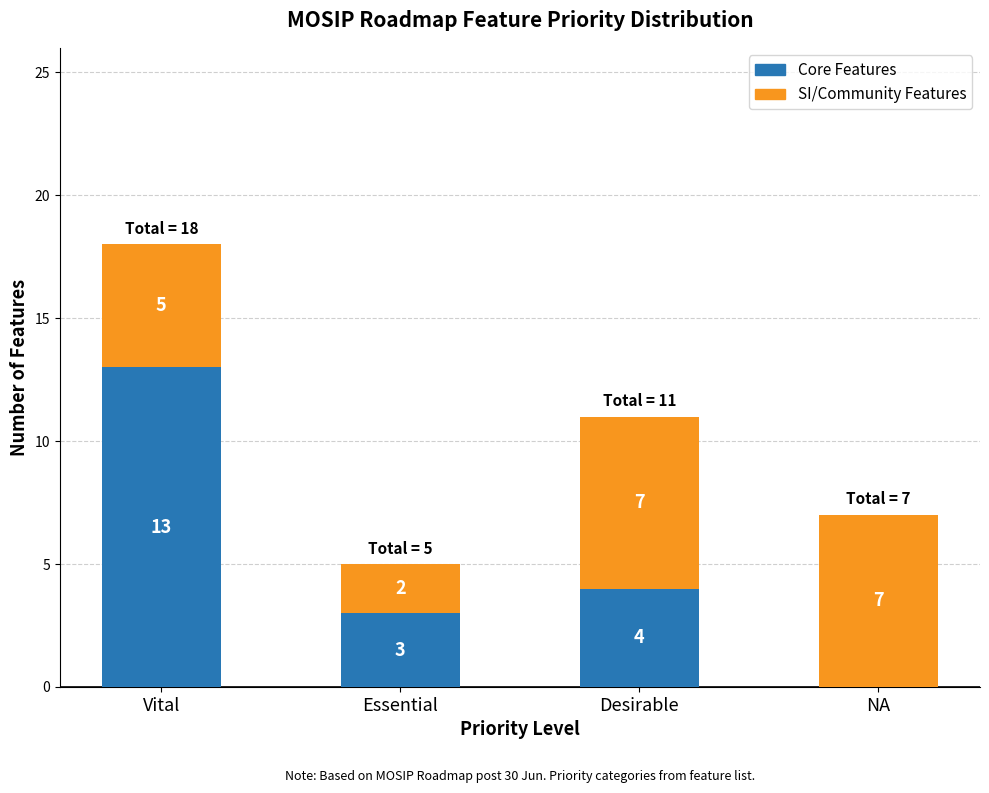

The Core Features series shows 13 at Vital. True or false?

True